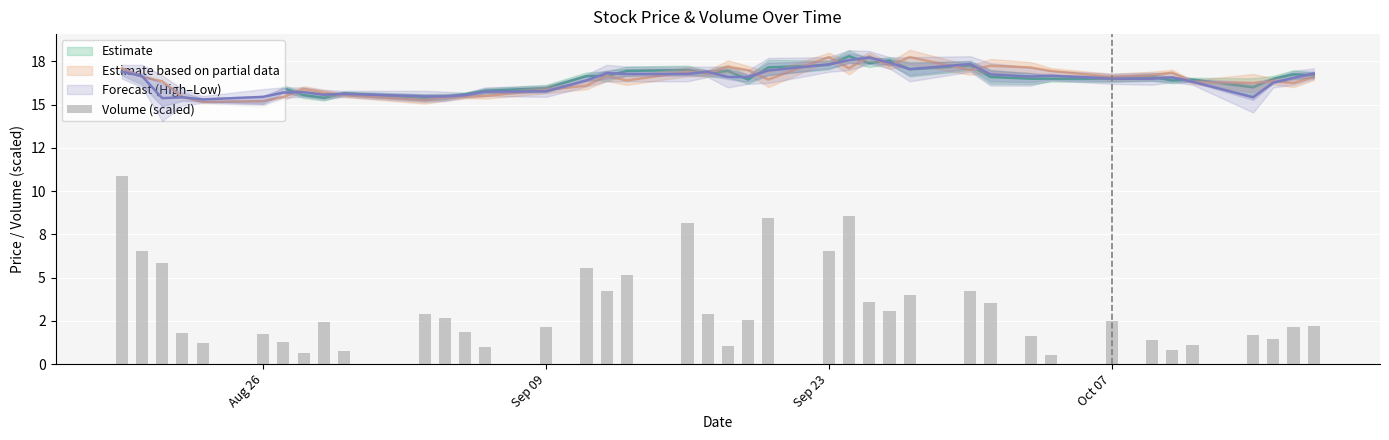

What is the sum of all values?

130.6